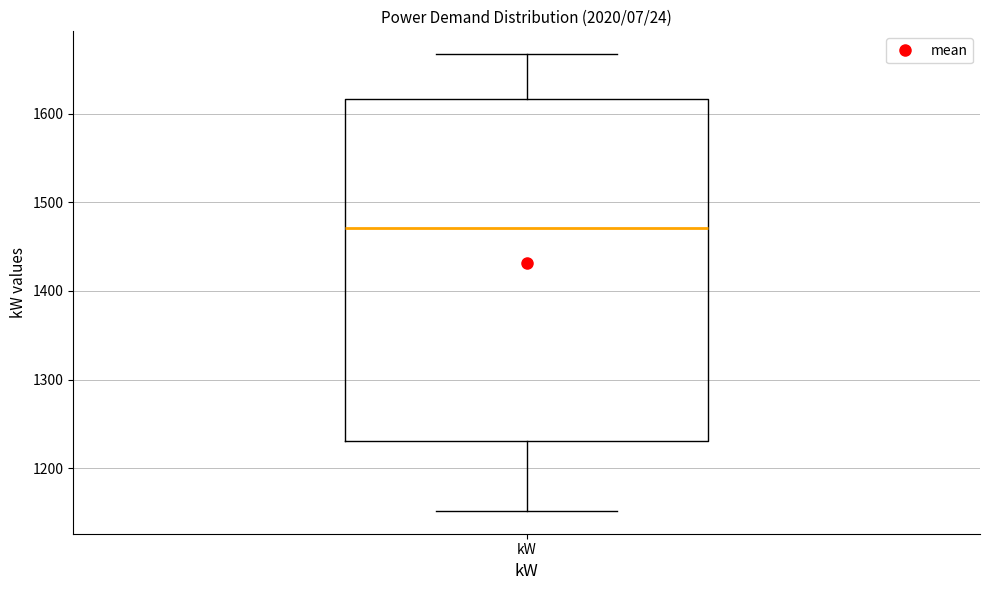

Where does the upper whisker of the box for kW end on the y-axis? The values are not printed on the chart, so give them approximately, as read against the axis.

1670